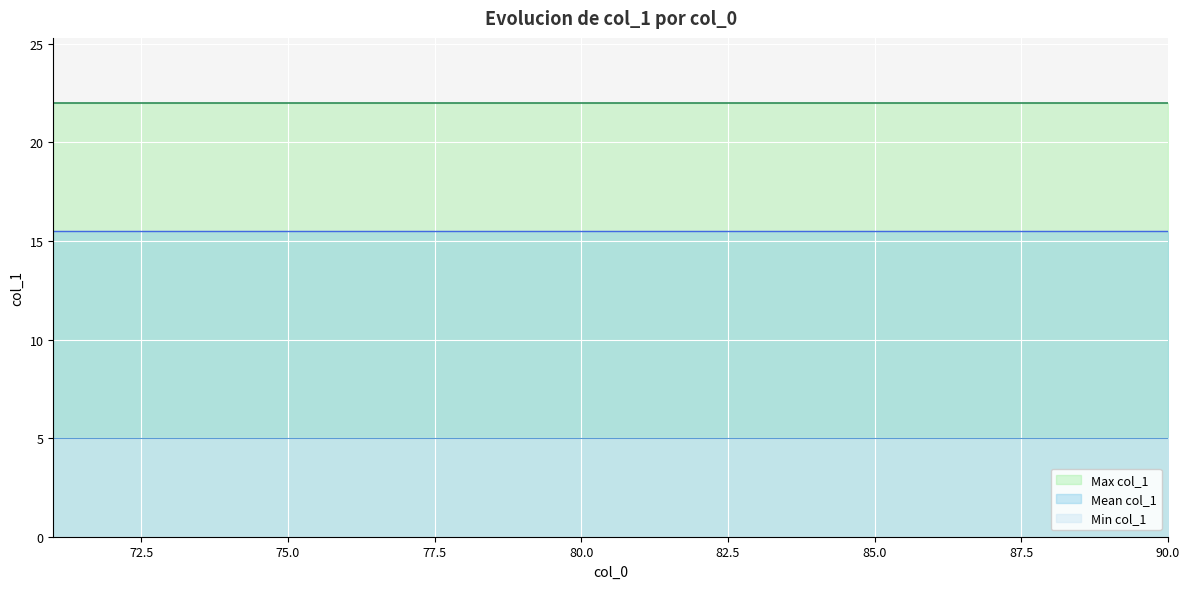

List the series in order of their overall mean, lowest first.

Min col_1, Mean col_1, Max col_1